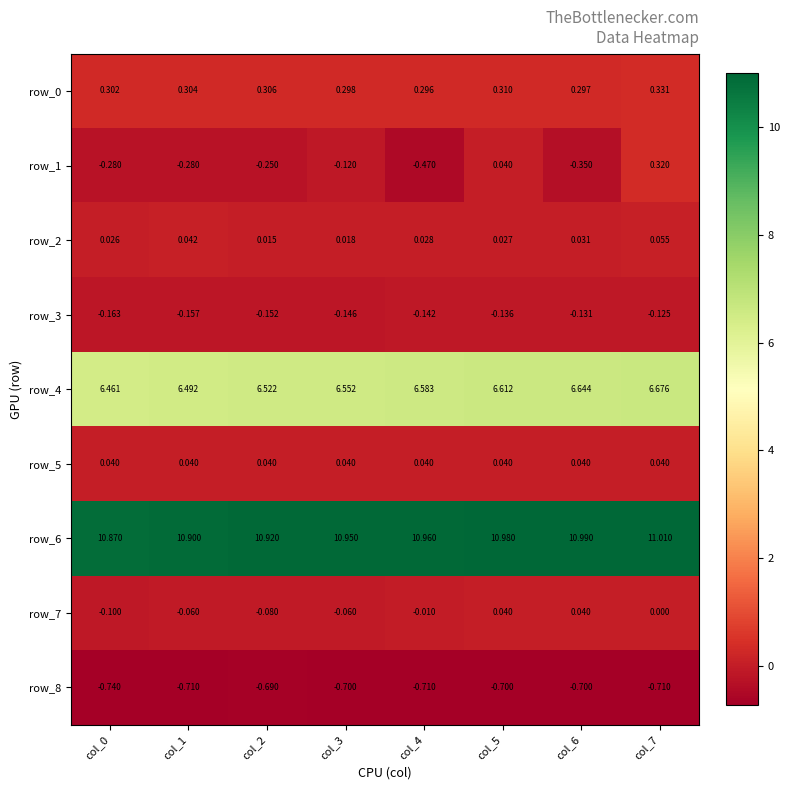

Is the value of row_2 at col_1 greater than the value of row_3 at col_5?

Yes